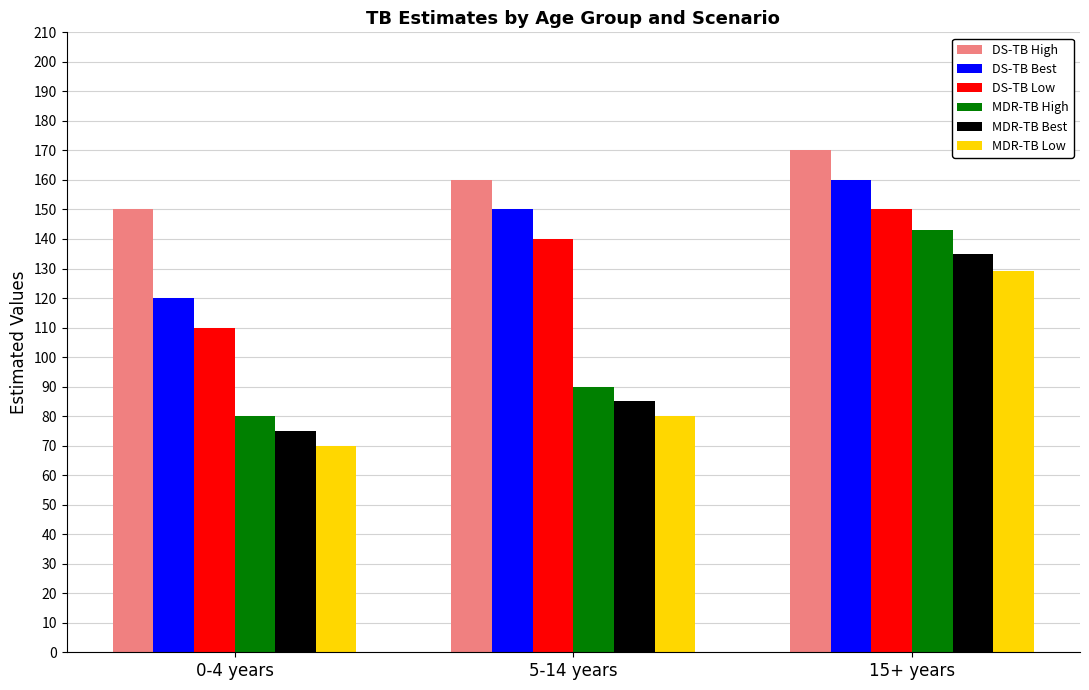

What is the difference between the maximum and minimum values in the DS-TB Low series?

40